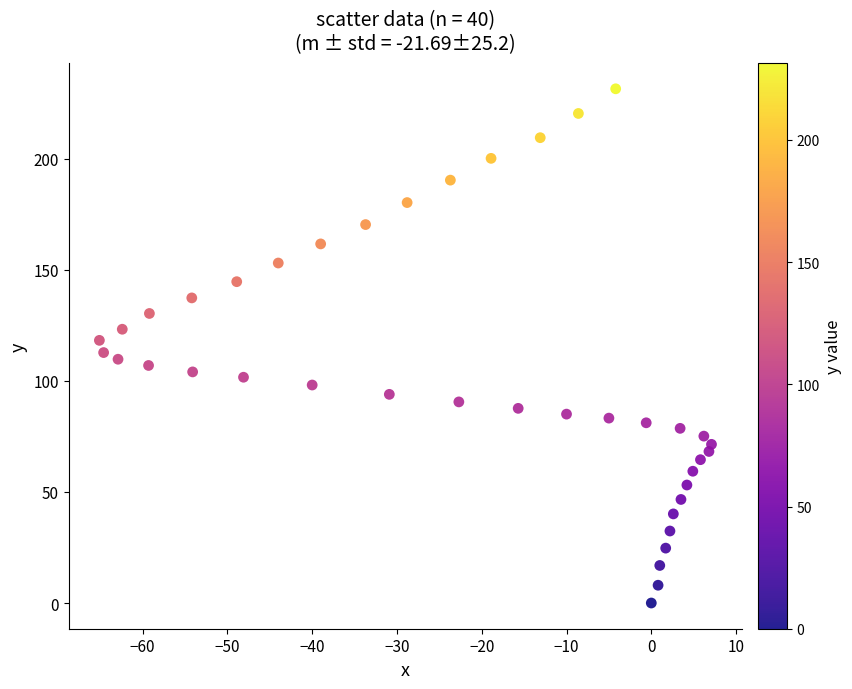

What is the range of Y values (max minus min)?

231.4